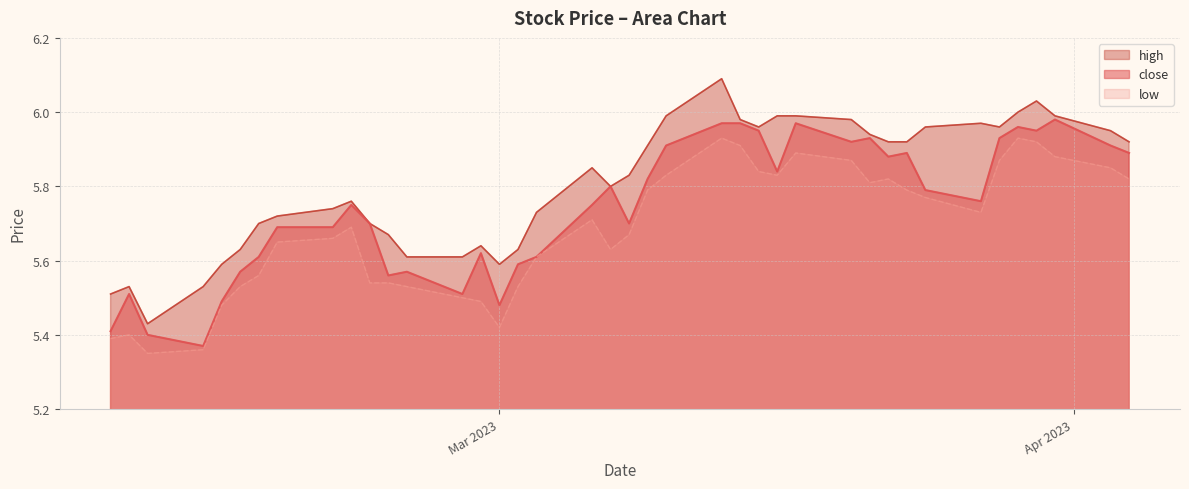

Is it true that close equals 2.5 at 2023-02-21?

False